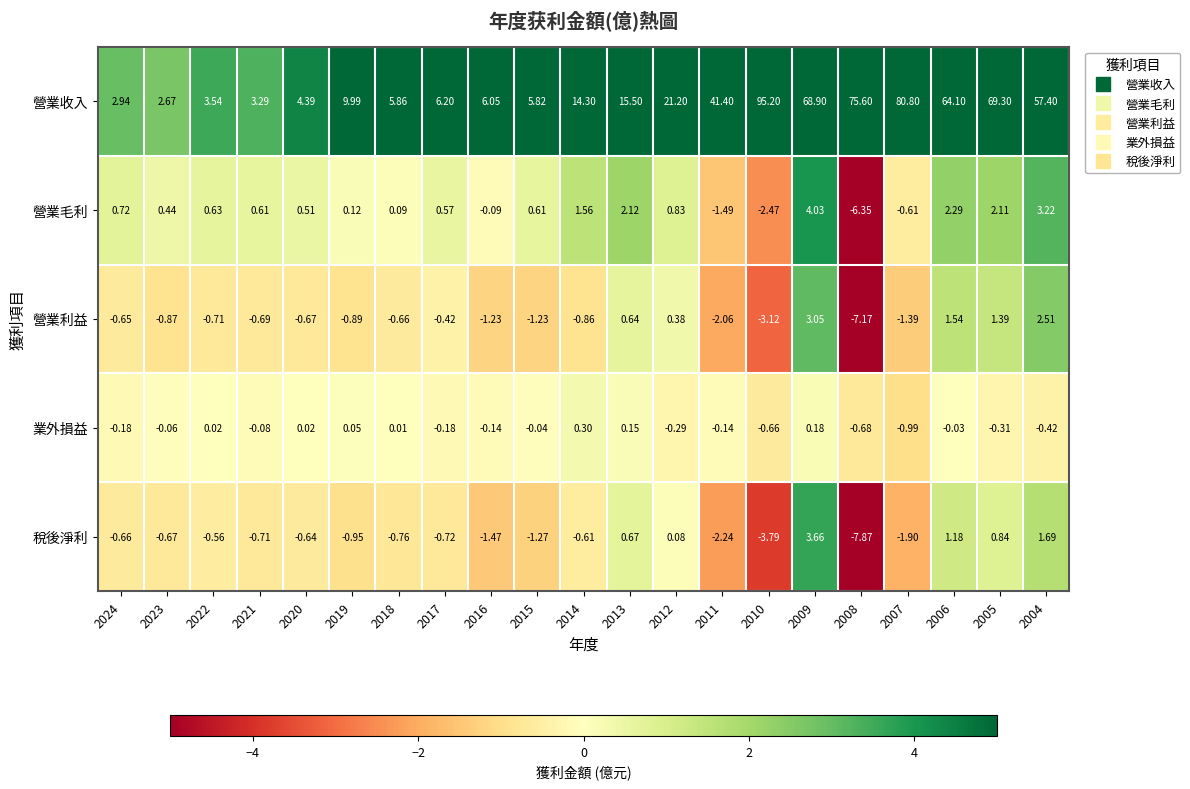

Which series has the widest spread of values?

營業收入